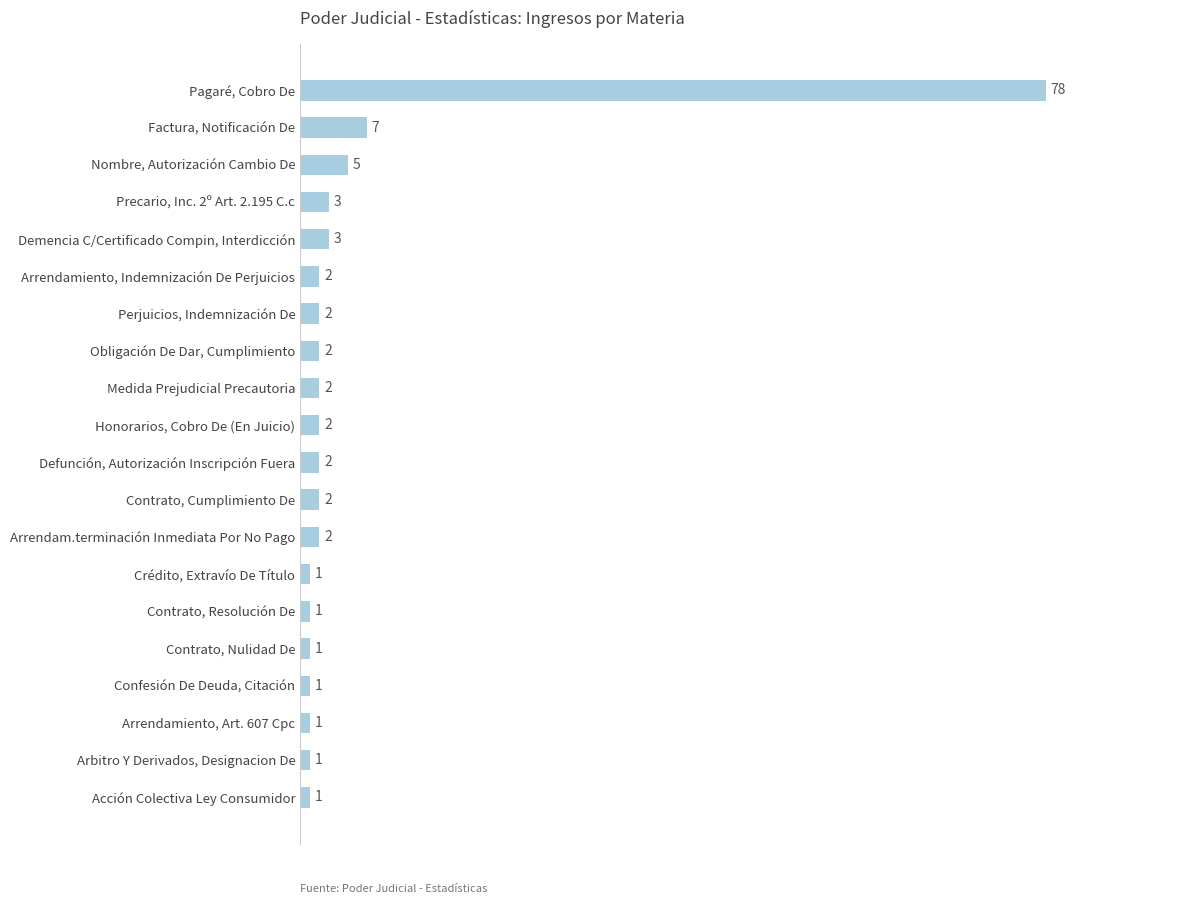

Where is the data nearest to the value 39?

Factura, Notificación De